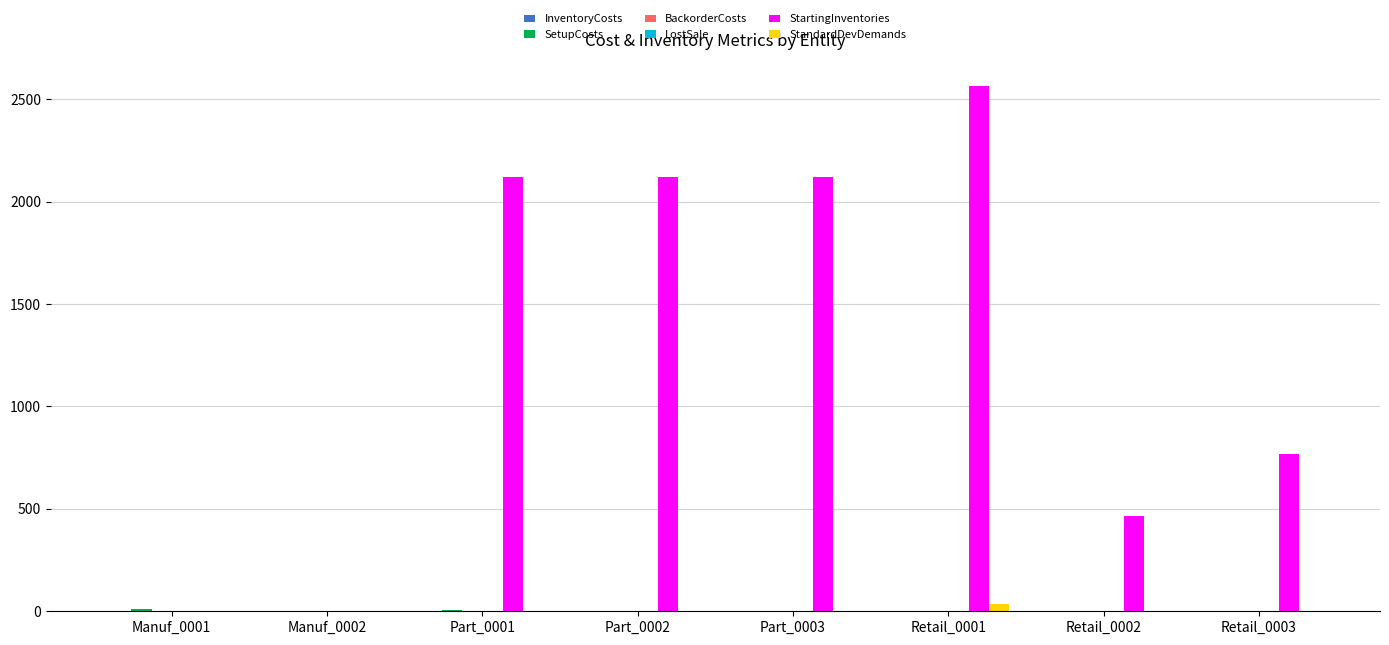

What is the spread (max minus min) of values at Retail_0001?

2565.0